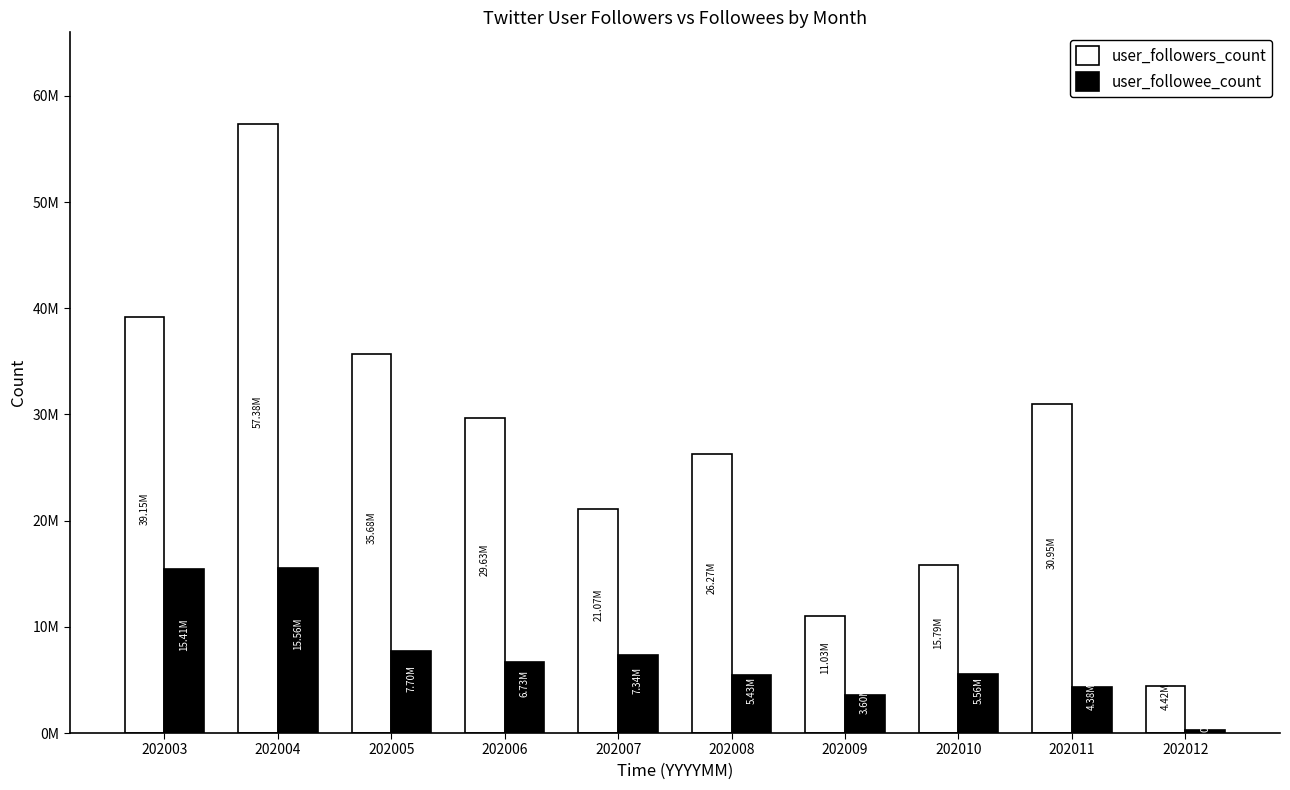

Which series changed the most between 202003 and 202009?

user_followers_count